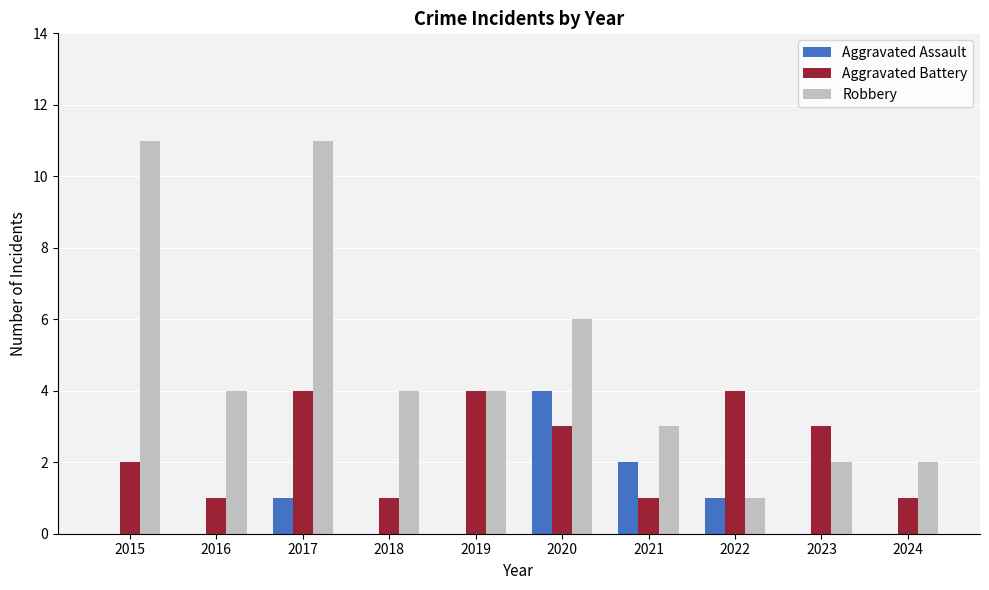

True or false: Aggravated Battery has a value of 1 at 2019.

False